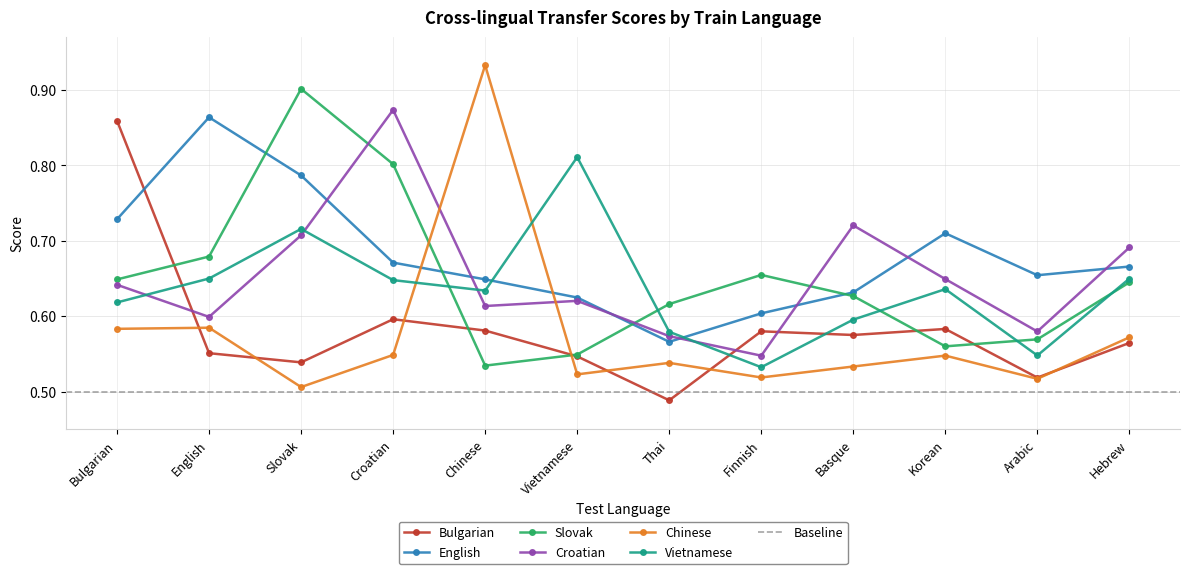

What is the minimum value for Slovak?

0.5